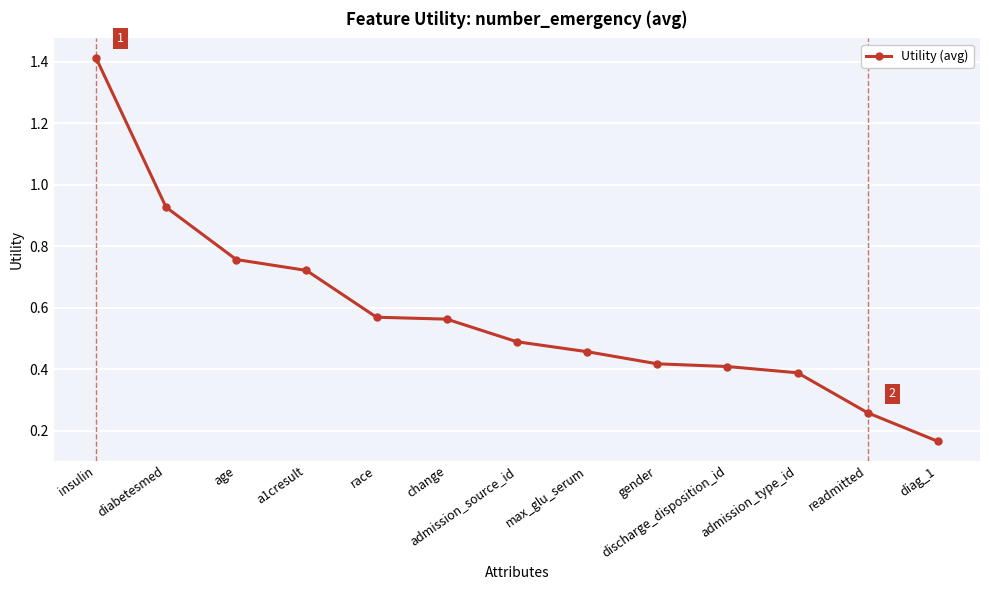

The chart shows a value of 0.7 at discharge_disposition_id. True or false?

False